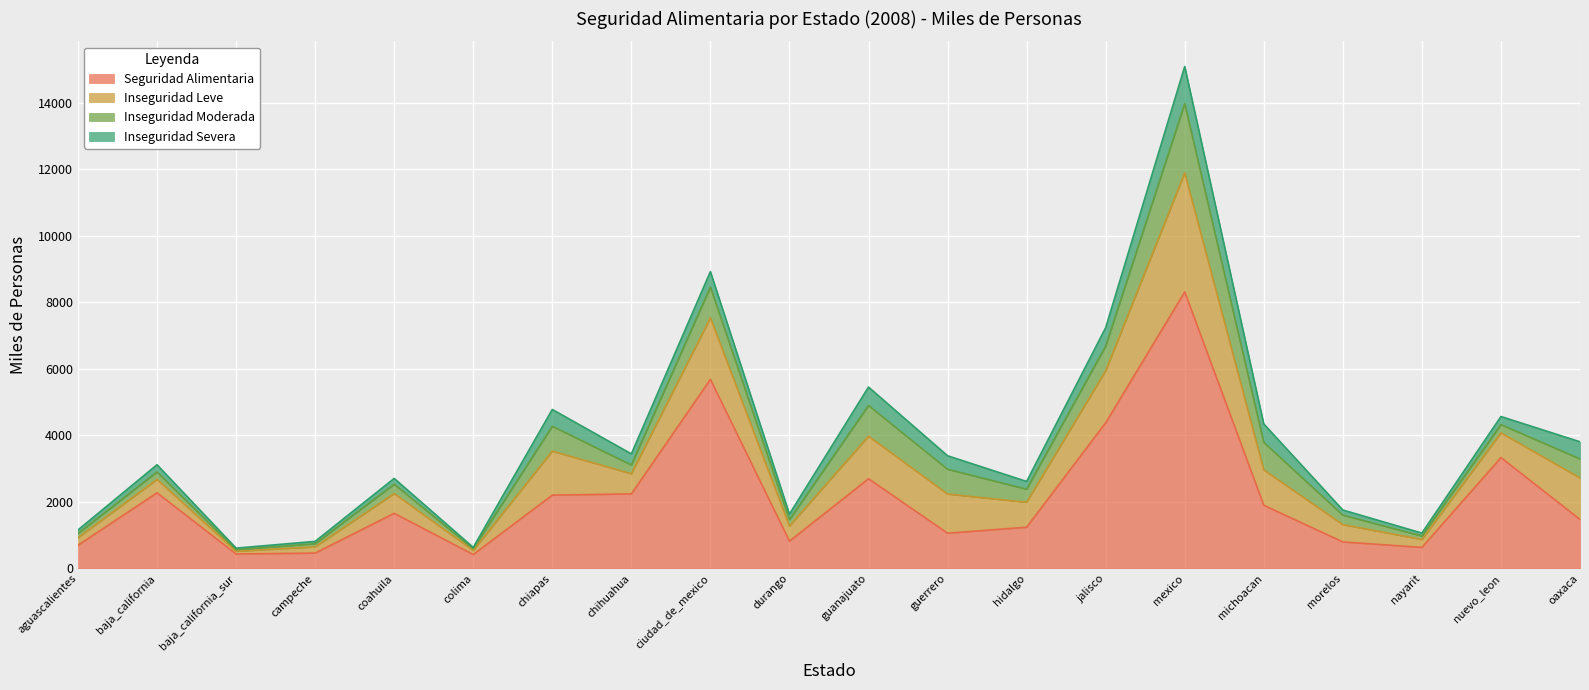

Reading left to right, transcribe all the data shown in this chart.

Seguridad Alimentaria: 698.1	2275.5	434.1	461.5	1658.2	418.3	2204.7	2241.8	5687.8	820.9	2698.4	1059.8	1240.7	4381.7	8318.3	1899.2	797.7	632.5	3334.6	1474.0
Inseguridad Leve: 225.9	402.5	82.8	187.1	593.1	123.7	1323.8	605.7	1850.9	453.2	1278.9	1177.6	750.1	1564.9	3579.4	1063.8	519.7	238.0	743.3	1246.9
Inseguridad Moderada: 127.0	224.2	48.1	95.0	281.3	50.9	748.2	263.1	926.3	191.2	924.7	745.0	392.4	741.3	2082.3	828.0	284.6	105.7	247.7	572.2
Inseguridad Severa: 105.7	216.6	46.0	70.0	174.8	39.8	504.9	335.1	464.2	168.5	553.3	406.8	233.0	553.5	1119.5	555.5	154.5	87.7	243.7	516.5